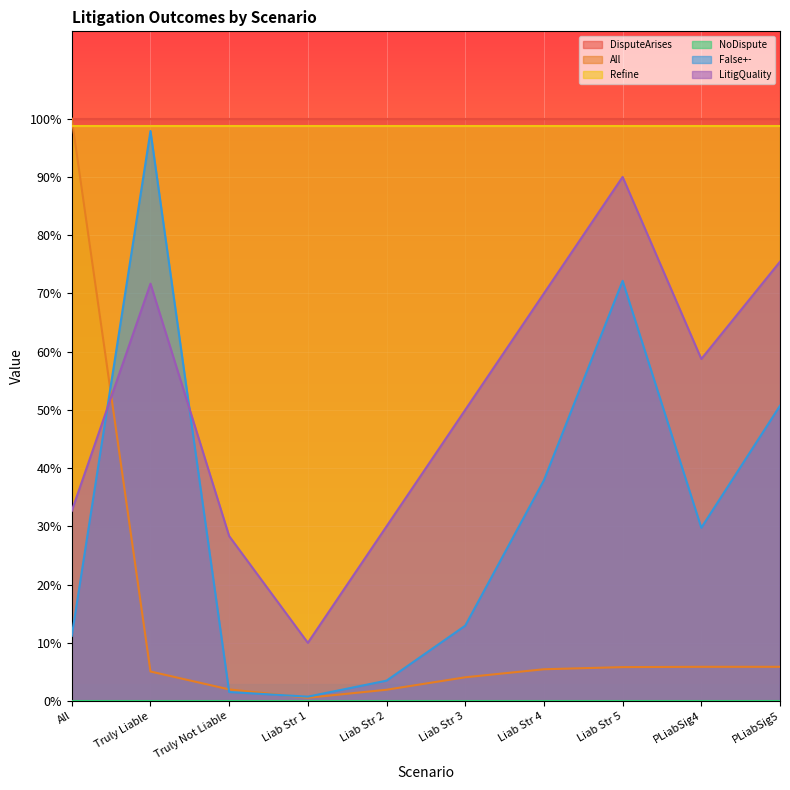

What is the difference between the maximum and second lowest values in the All series?

1.0